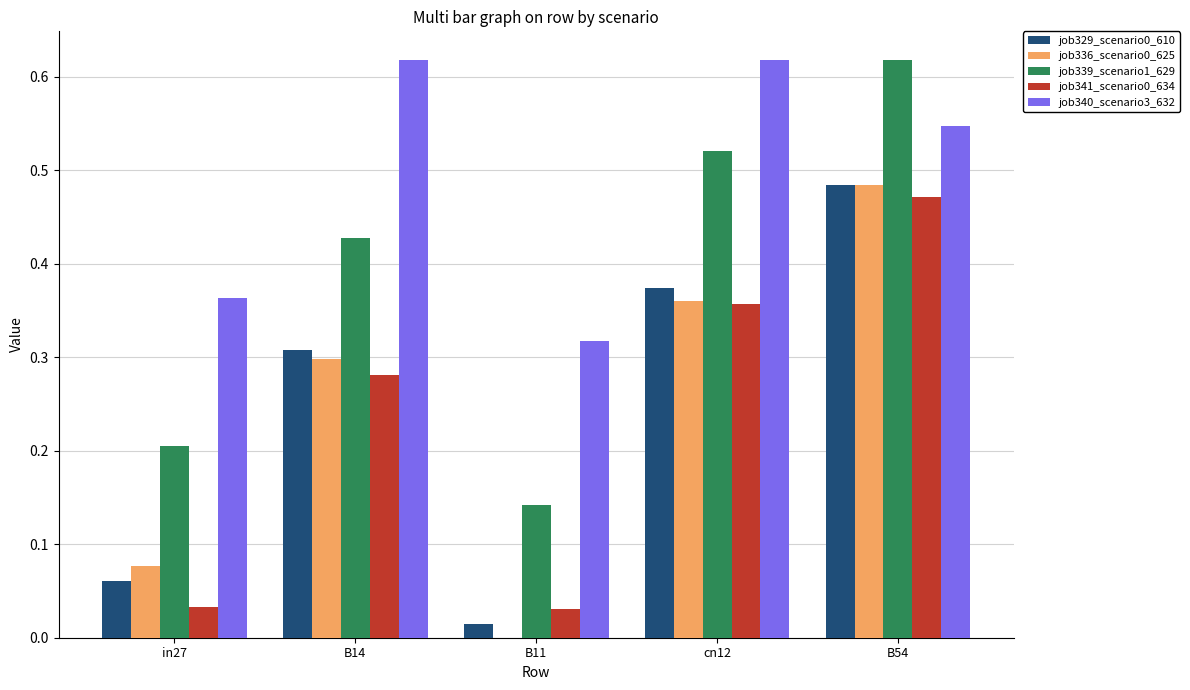

The value of job341_scenario0_634 at in27 is 0.0. True or false?

True